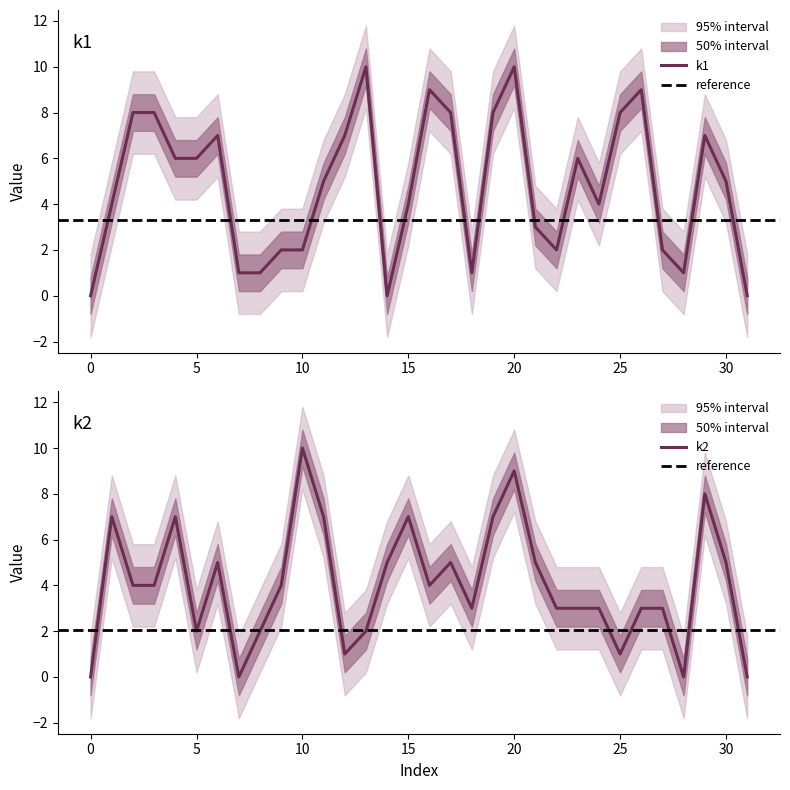

True or false: k2 and k1 intersect in this chart.

True